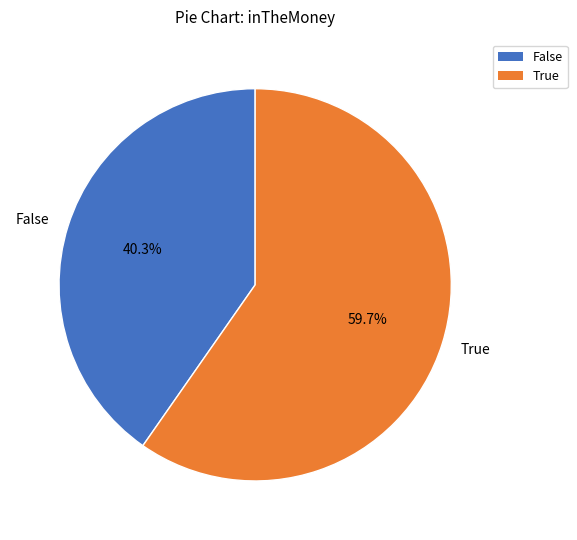

Is there any slice that represents more than half of the pie?

Yes